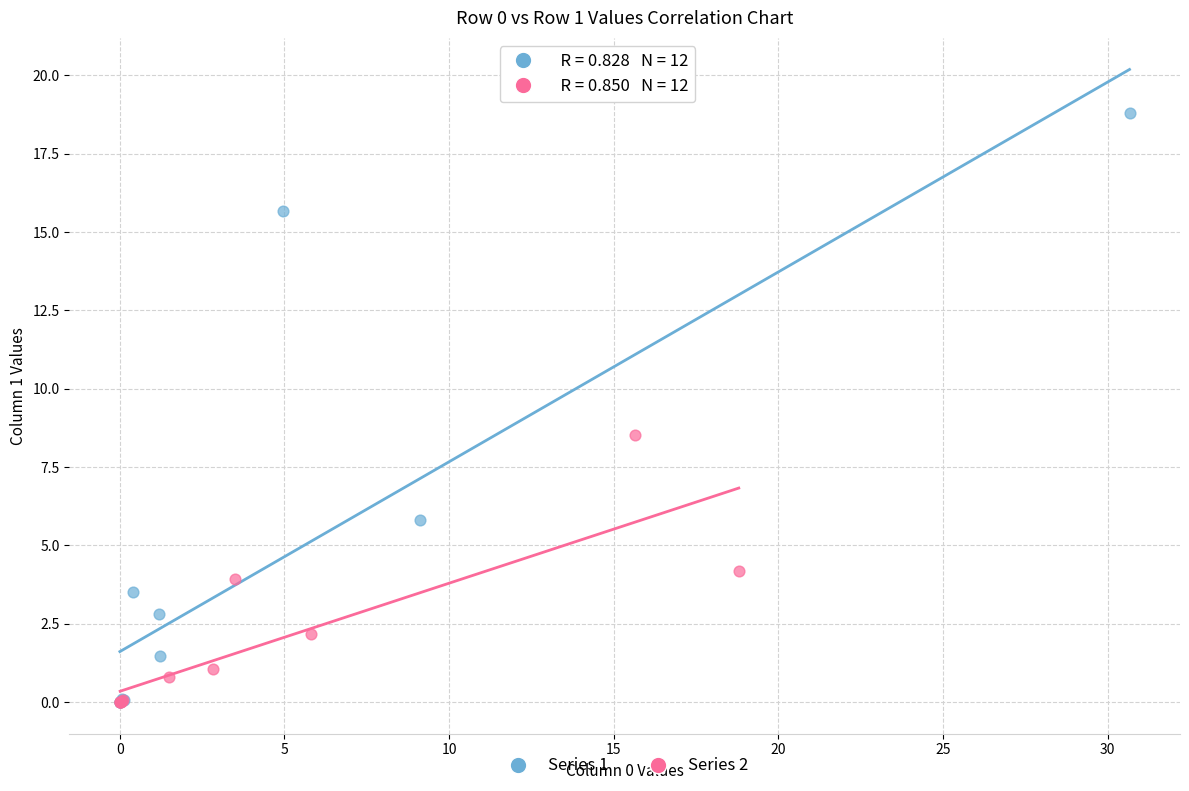

Which series reaches the maximum Y coordinate?

Series 1